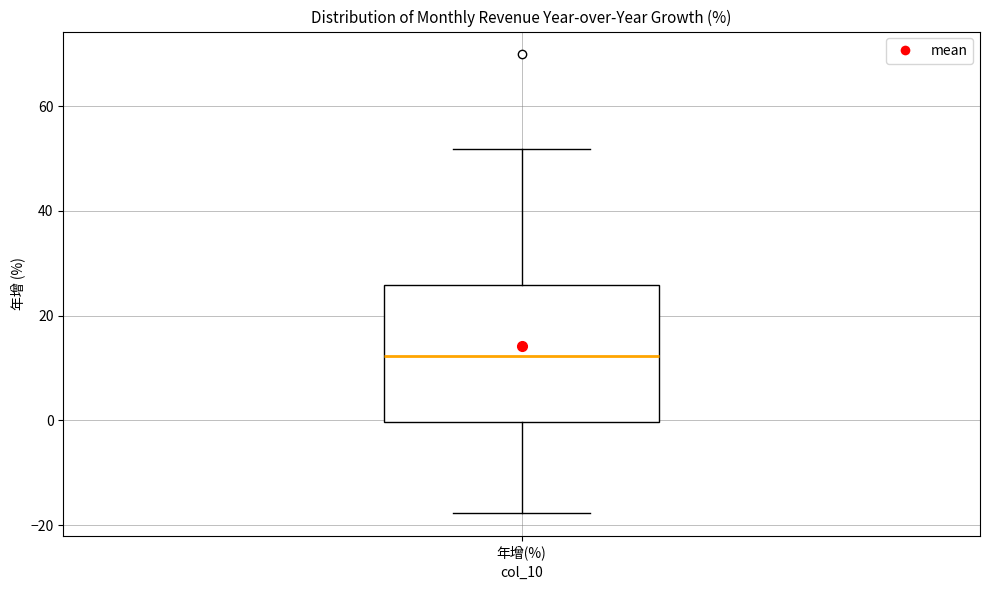

Transcribe this box plot: give where the median line is, the range the box spans, and where the two whiskers end, as read against the y-axis. The values are not printed on the chart, so give them approximately, as read against the axis.

median 12, box 0 to 26, whiskers -18 to 52